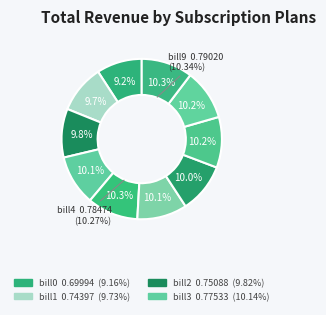

To the nearest percent, what portion does bill9 represent?

10%